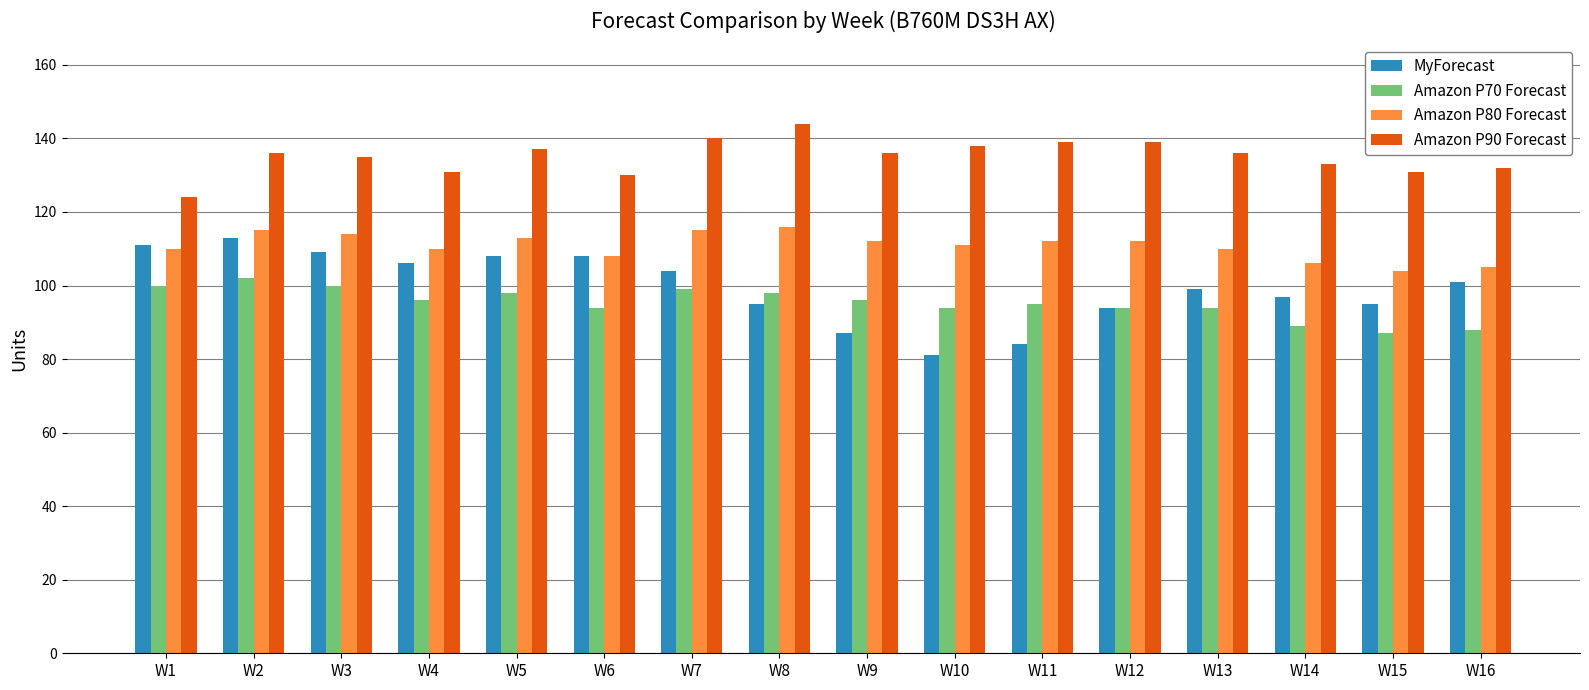

Reading right to left, what are all the values shown in this chart?

MyForecast: 101	95	97	99	94	84	81	87	95	104	108	108	106	109	113	111
Amazon P70 Forecast: 88	87	89	94	94	95	94	96	98	99	94	98	96	100	102	100
Amazon P80 Forecast: 105	104	106	110	112	112	111	112	116	115	108	113	110	114	115	110
Amazon P90 Forecast: 132	131	133	136	139	139	138	136	144	140	130	137	131	135	136	124